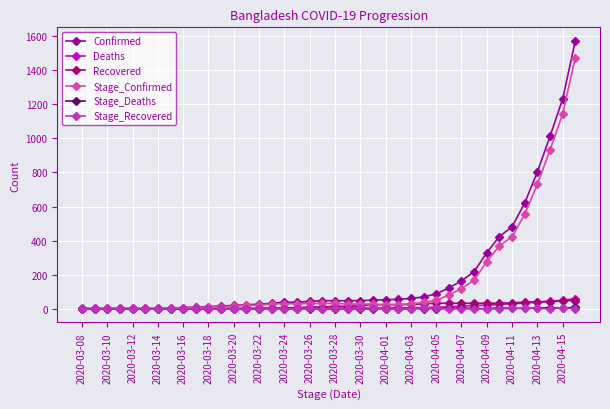

Which series has the largest range (max minus min)?

Confirmed